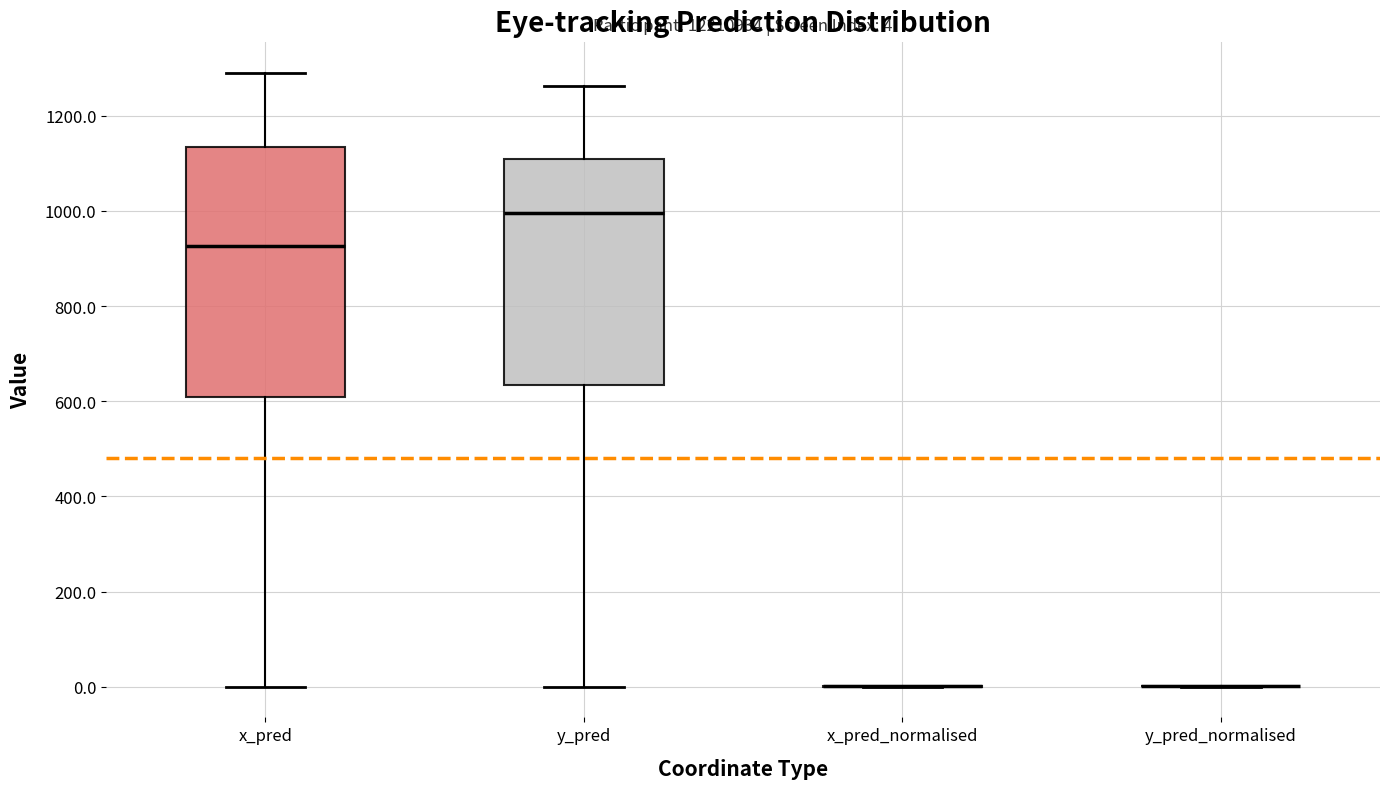

Comparing the boxes themselves (not the whiskers), which one is the tallest?

x_pred